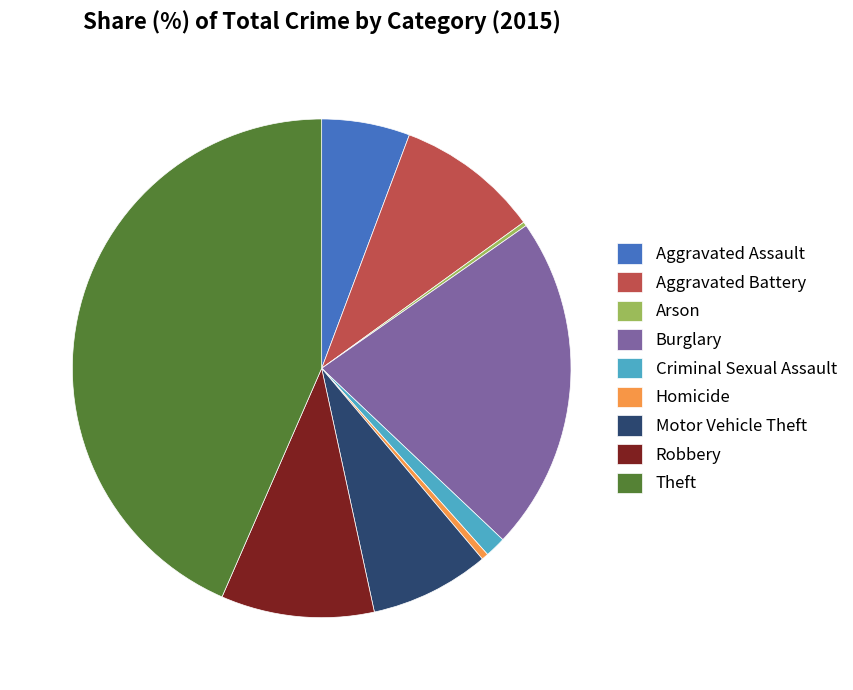

Does Burglary represent more than half of the total?

No